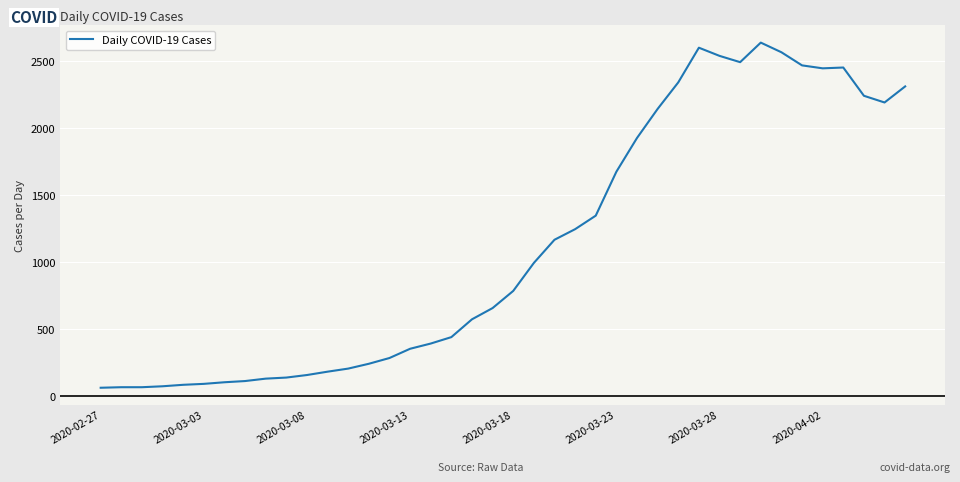

What is the greatest value displayed?

2638